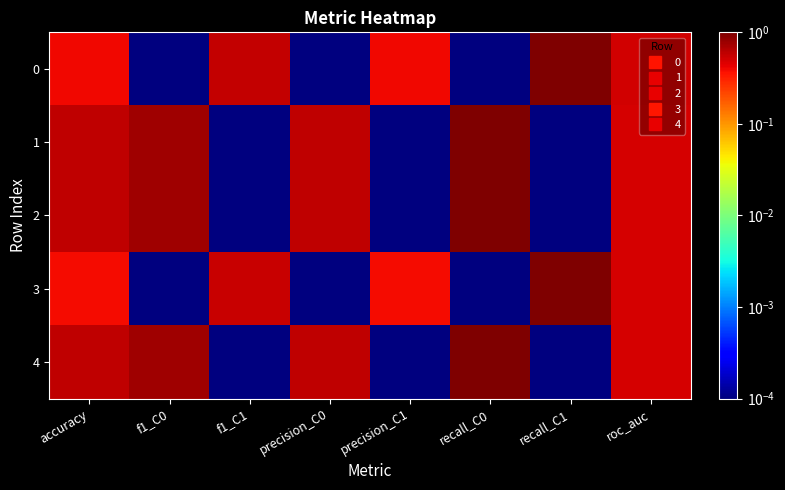

Between recall_C1 and roc_auc, which series saw the biggest shift?

4